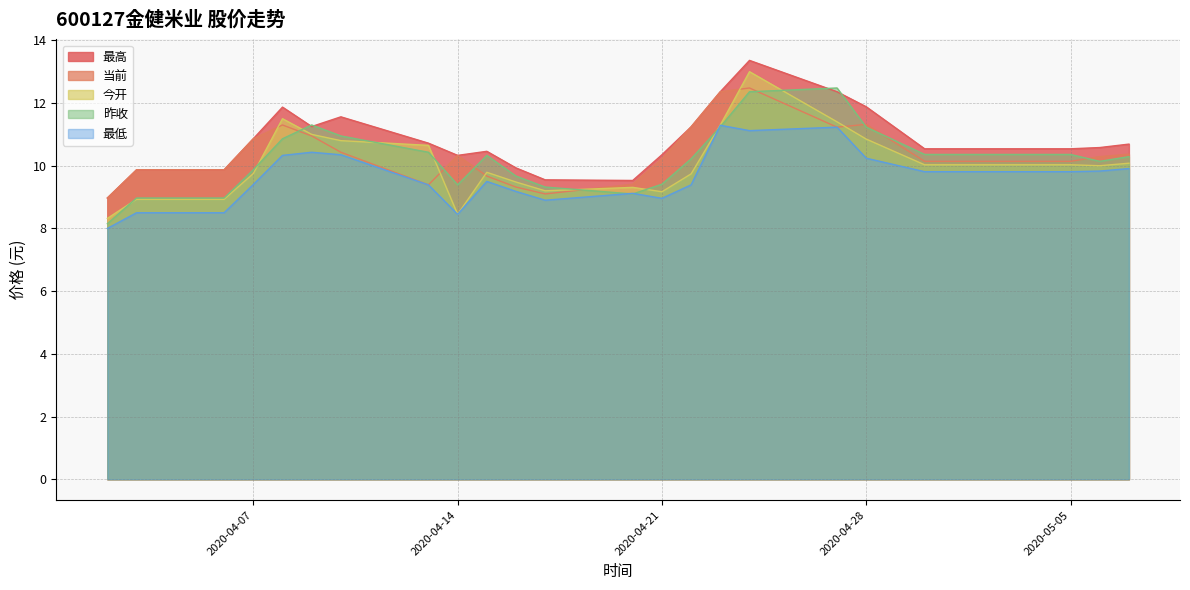

True or false: 昨收 and 最高 intersect in this chart.

True